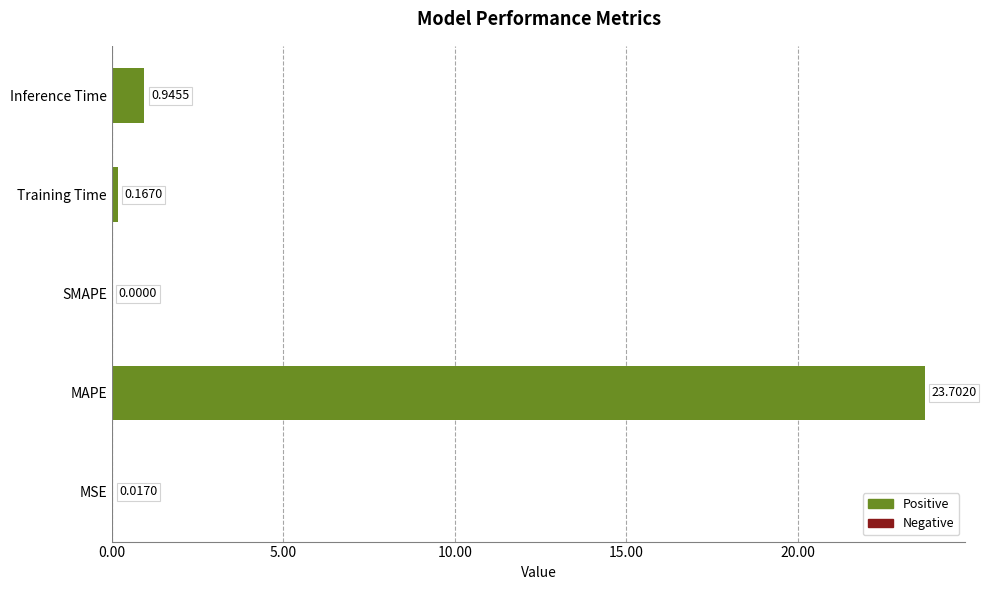

At which label is the value closest to 11?

Inference Time